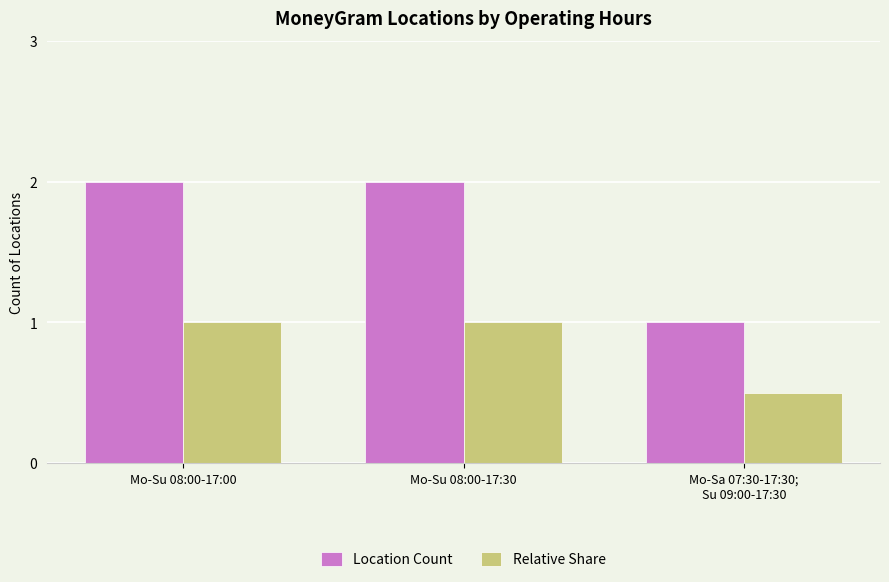

Reading left to right, what are all the values shown in this chart?

Location Count: 2.0	2.0	1.0
Relative Share: 1.0	1.0	0.5